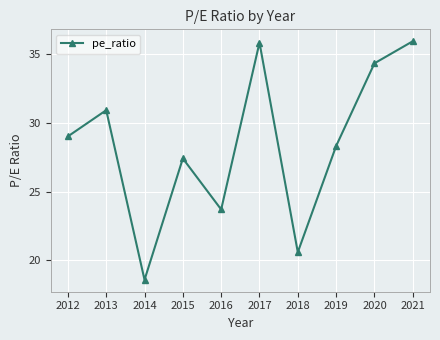

At which label is the value closest to 27?

2015